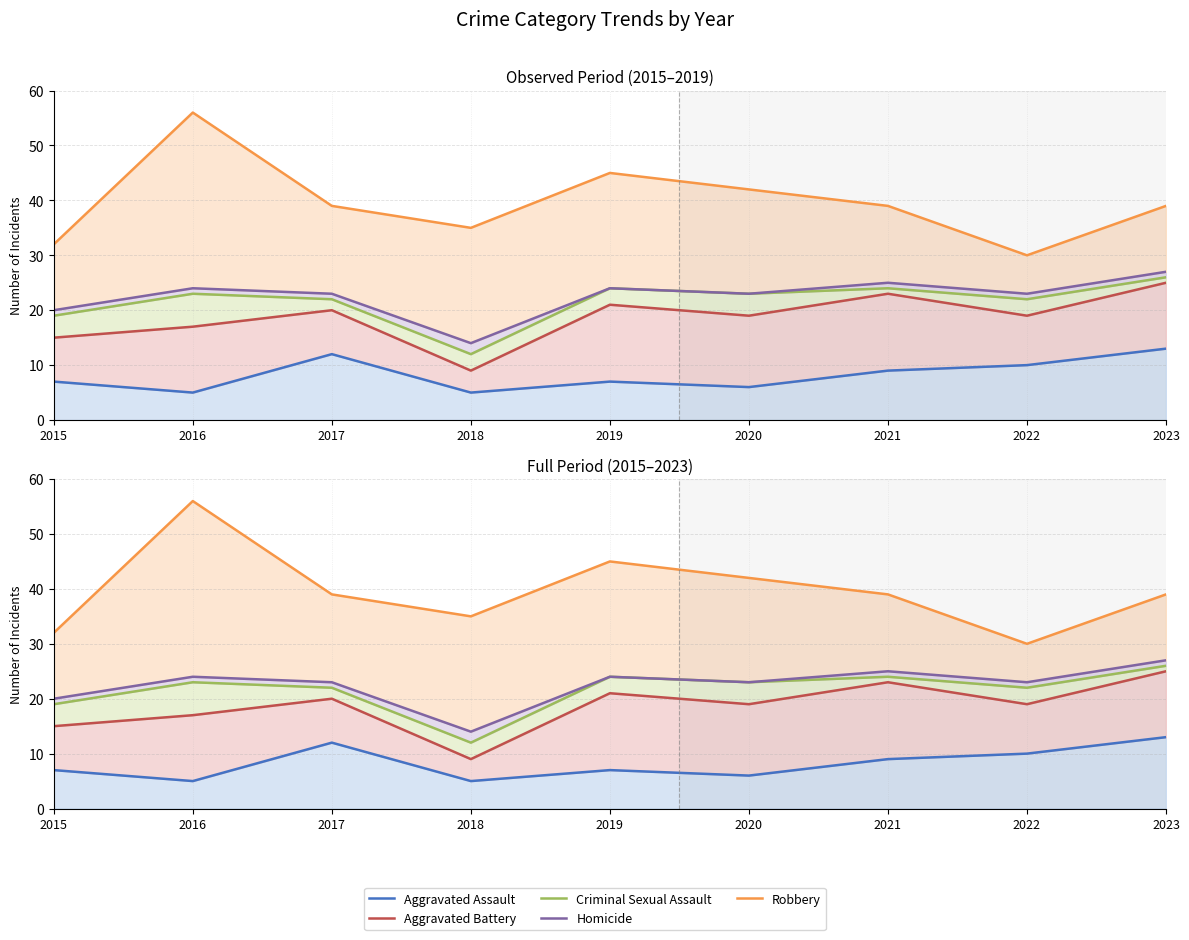

How many values in the Aggravated Battery series are below 19?

3